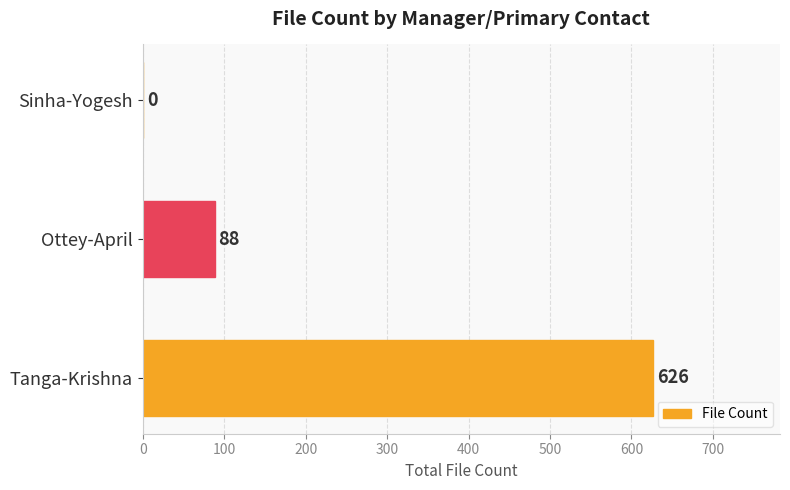

What is the sum of all values?

714